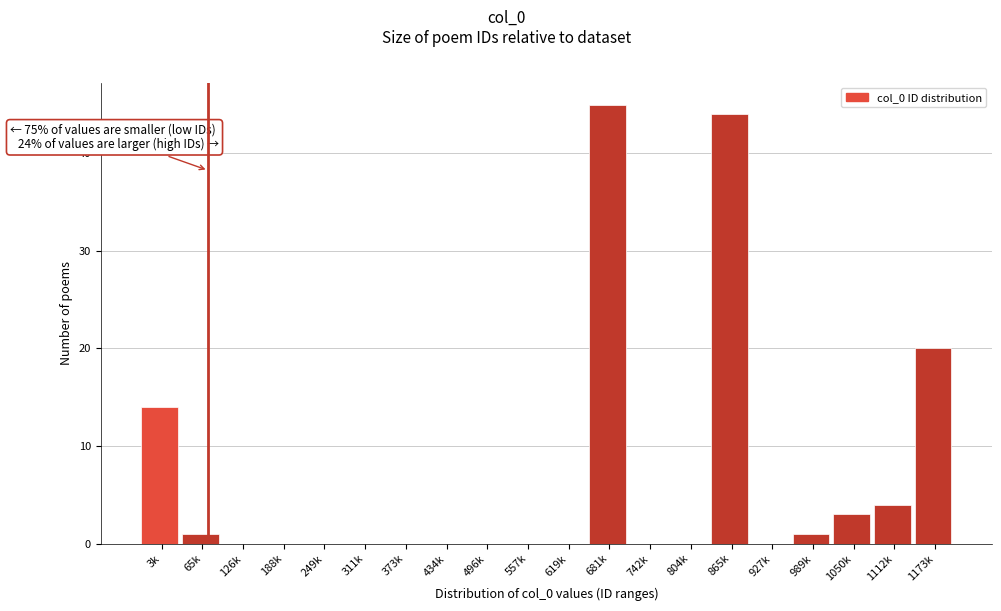

Reading left to right, what are all the values shown in this chart?

3k=14	65k=1	126k=0	188k=0	249k=0	311k=0	373k=0	434k=0	496k=0	557k=0	619k=0	681k=45	742k=0	804k=0	865k=44	927k=0	989k=1	1050k=3	1112k=4	1173k=20